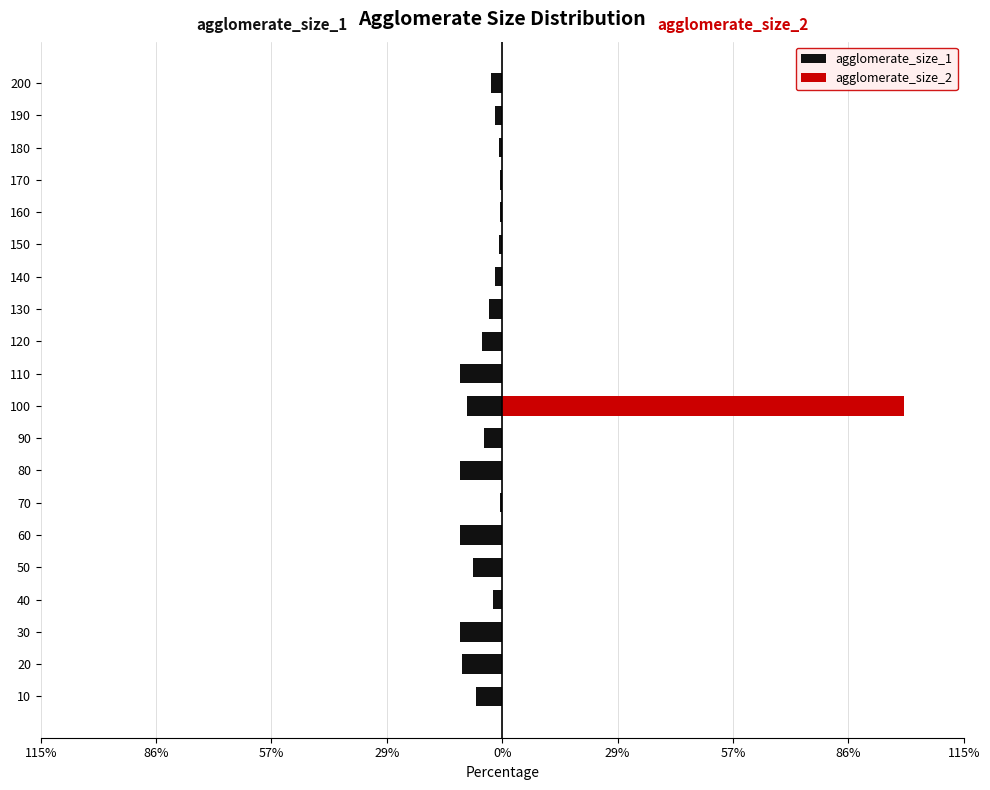

How many groups of bars are there?

20